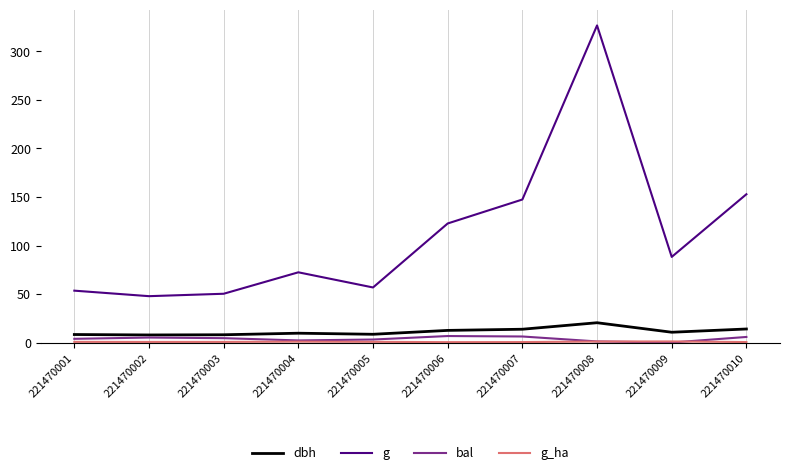

The value of g at 221470001 is 25.5. True or false?

False